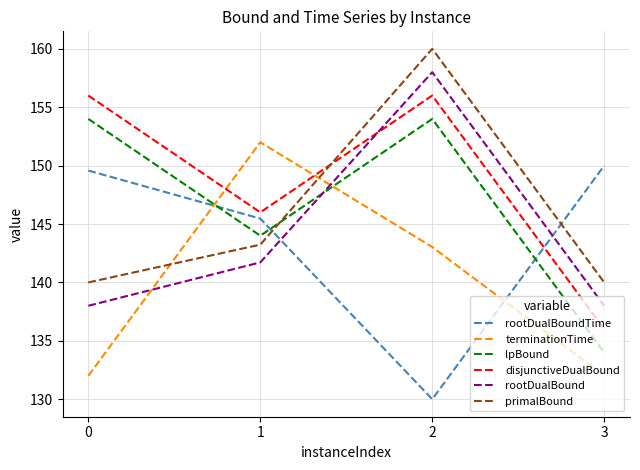

List the labels in order of rootDualBoundTime value, smallest first.

2, 1, 0, 3